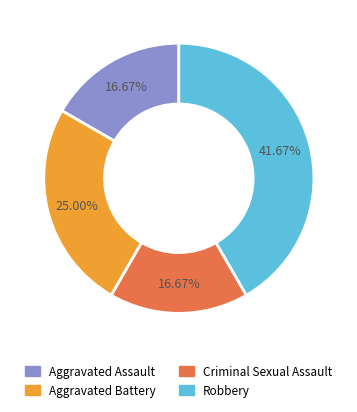

Which has a higher value, Robbery or Aggravated Assault?

Robbery